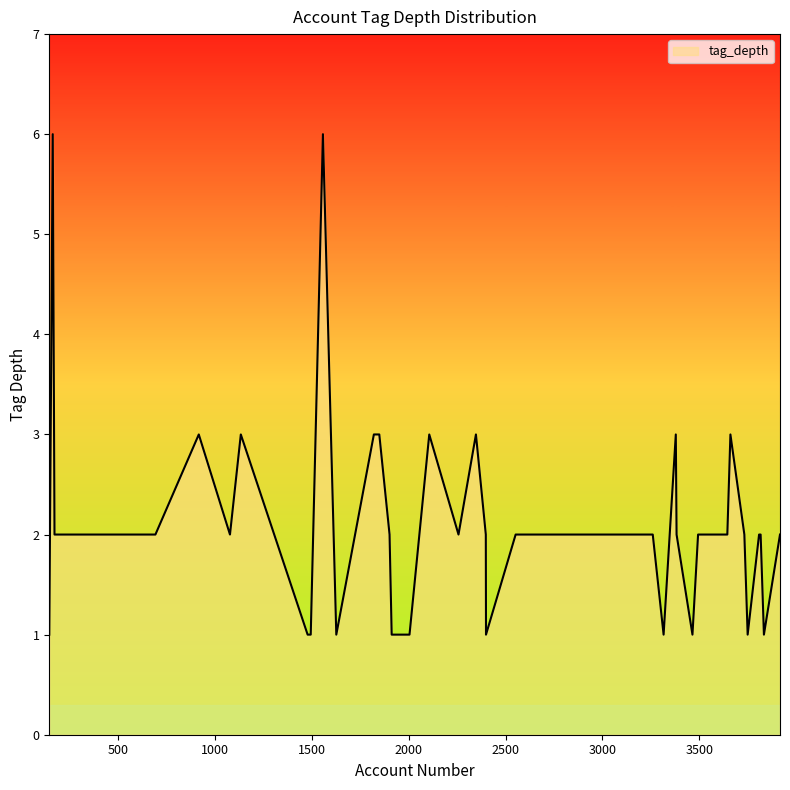

What is the maximum value shown in the chart?

6